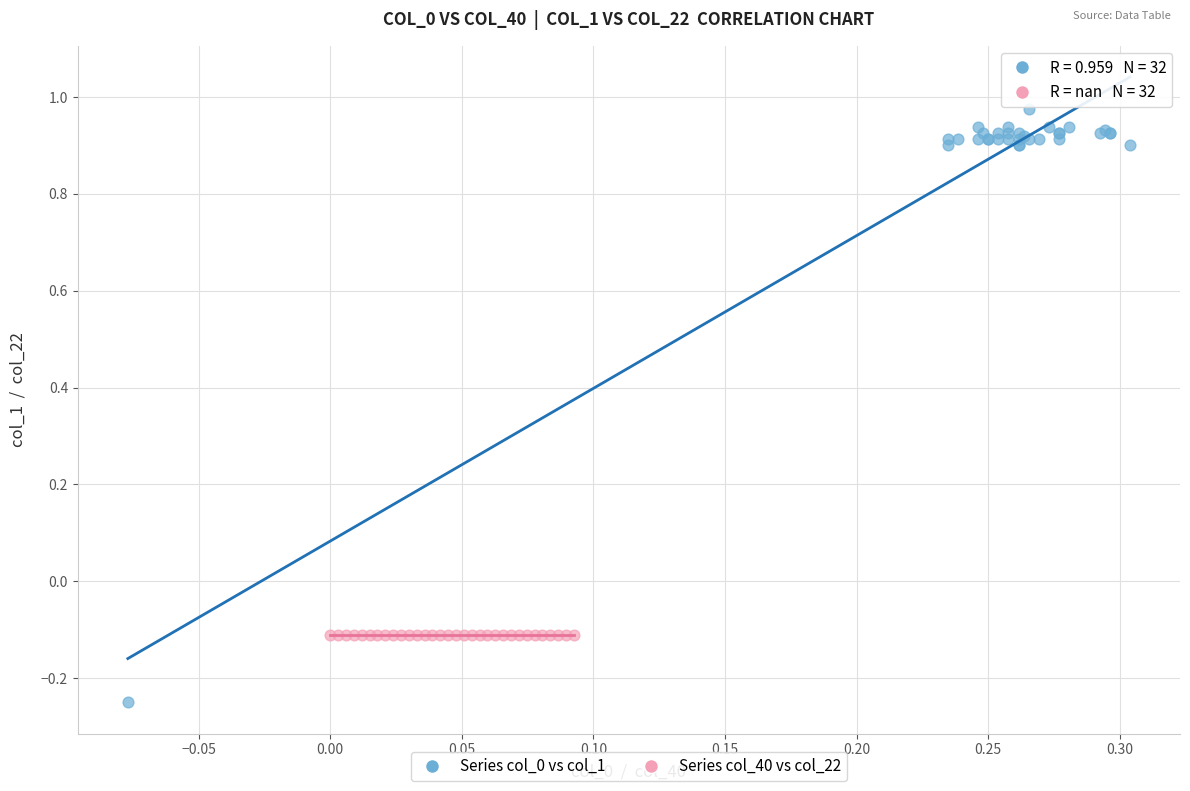

Which series contains the highest Y value?

Series col_0 vs col_1